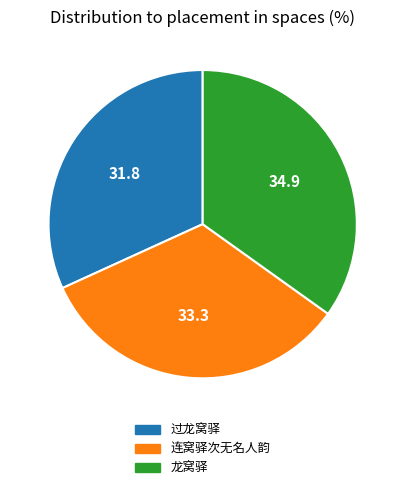

Which has a higher value, 连窝驿次无名人韵 or 过龙窝驿?

连窝驿次无名人韵